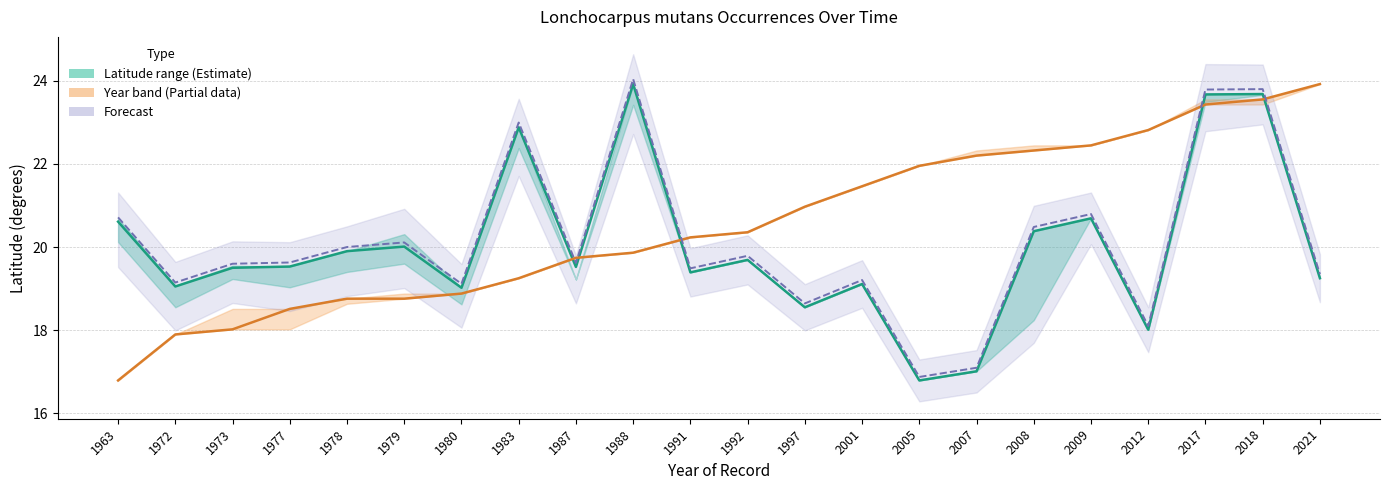

Which category has the highest value in the Year (mid, normalized) series?

2021